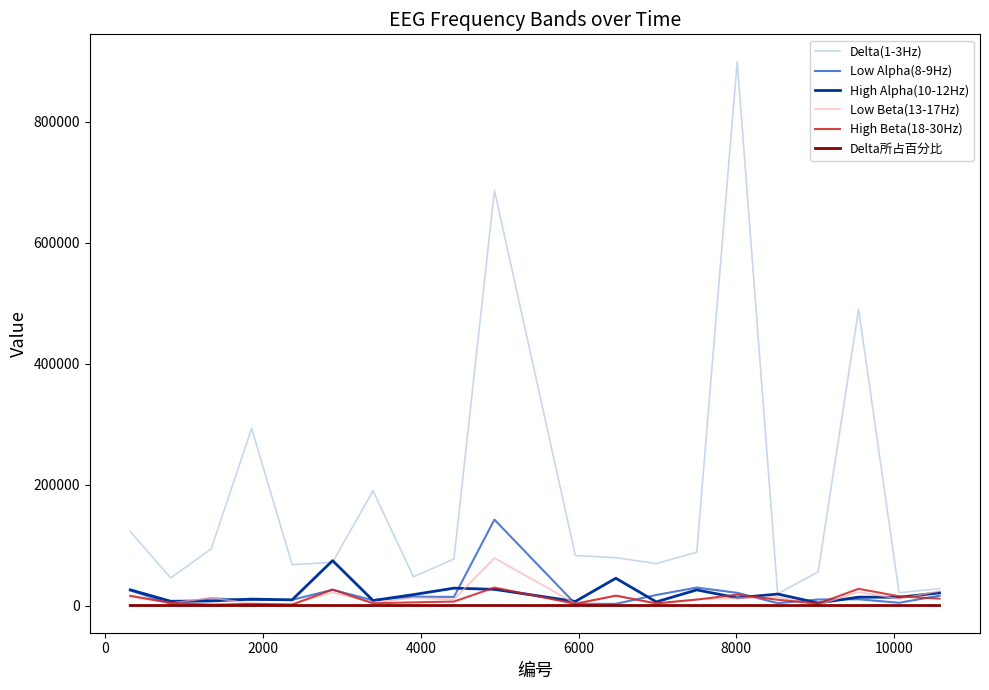

True or false: Delta所占百分比 has more than 0 interior local peaks.

True